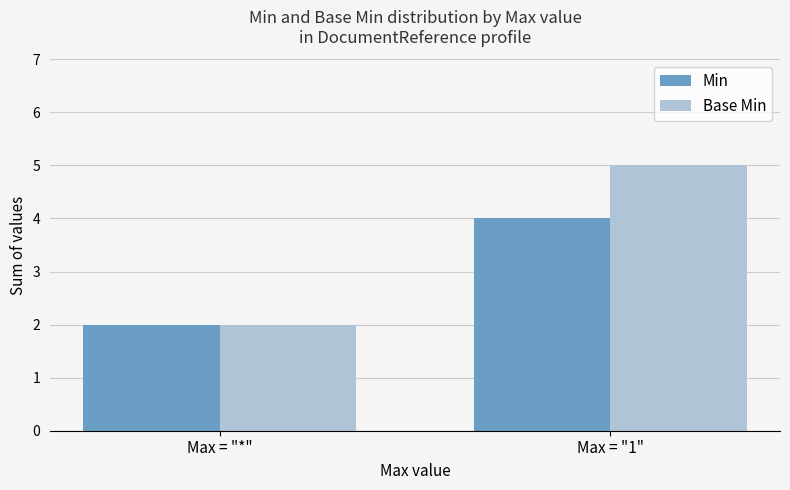

Are the bars grouped side by side (vs. stacked)?

Yes